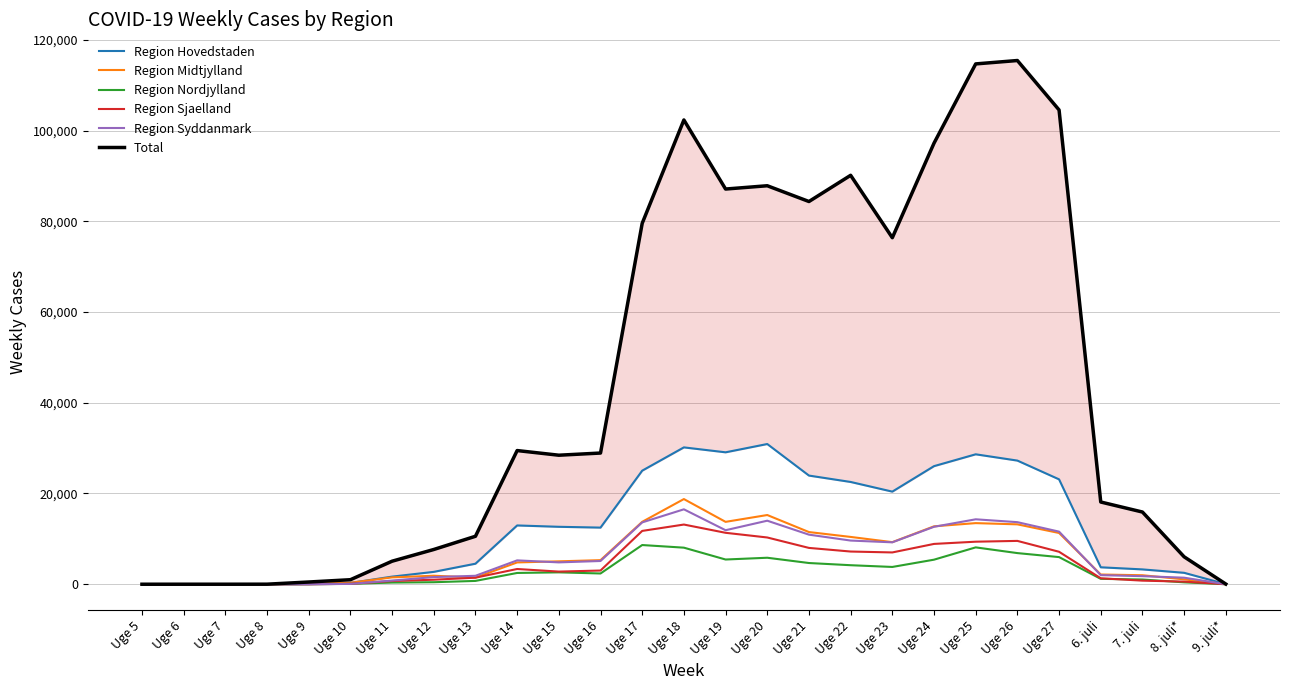

Reading left to right, transcribe all the data shown in this chart.

Region Hovedstaden: Uge 5=1	Uge 6=2	Uge 7=3	Uge 8=1	Uge 9=39	Uge 10=285	Uge 11=1678	Uge 12=2727	Uge 13=4526	Uge 14=12958	Uge 15=12660	Uge 16=12482	Uge 17=25031	Uge 18=30163	Uge 19=29076	Uge 20=30904	Uge 21=23950	Uge 22=22542	Uge 23=20412	Uge 24=26027	Uge 25=28638	Uge 26=27253	Uge 27=23118	6. juli=3735	7. juli=3270	8. juli*=2519	9. juli*=24
Region Midtjylland: Uge 5=0	Uge 6=2	Uge 7=0	Uge 8=0	Uge 9=118	Uge 10=321	Uge 11=1510	Uge 12=1877	Uge 13=1462	Uge 14=4807	Uge 15=5048	Uge 16=5307	Uge 17=13755	Uge 18=18772	Uge 19=13749	Uge 20=15254	Uge 21=11500	Uge 22=10428	Uge 23=9276	Uge 24=12763	Uge 25=13470	Uge 26=13200	Uge 27=11295	6. juli=2144	7. juli=1983	8. juli*=1078	9. juli*=14
Region Nordjylland: Uge 5=0	Uge 6=0	Uge 7=0	Uge 8=0	Uge 9=0	Uge 10=85	Uge 11=369	Uge 12=445	Uge 13=732	Uge 14=2486	Uge 15=2620	Uge 16=2370	Uge 17=8639	Uge 18=8061	Uge 19=5449	Uge 20=5839	Uge 21=4676	Uge 22=4193	Uge 23=3810	Uge 24=5412	Uge 25=8123	Uge 26=6864	Uge 27=5981	6. juli=1187	7. juli=1042	8. juli*=419	9. juli*=0
Region Sjaelland: Uge 5=0	Uge 6=0	Uge 7=0	Uge 8=0	Uge 9=0	Uge 10=95	Uge 11=706	Uge 12=997	Uge 13=1447	Uge 14=3358	Uge 15=2787	Uge 16=3022	Uge 17=11753	Uge 18=13156	Uge 19=11337	Uge 20=10304	Uge 21=8006	Uge 22=7207	Uge 23=7008	Uge 24=8886	Uge 25=9377	Uge 26=9552	Uge 27=7156	6. juli=1314	7. juli=790	8. juli*=578	9. juli*=4
Region Syddanmark: Uge 5=0	Uge 6=0	Uge 7=0	Uge 8=0	Uge 9=0	Uge 10=72	Uge 11=812	Uge 12=1578	Uge 13=1862	Uge 14=5260	Uge 15=4817	Uge 16=5124	Uge 17=13630	Uge 18=16512	Uge 19=11905	Uge 20=14004	Uge 21=10928	Uge 22=9626	Uge 23=9237	Uge 24=12660	Uge 25=14312	Uge 26=13682	Uge 27=11594	6. juli=2005	7. juli=1778	8. juli*=1443	9. juli*=3
Total: Uge 5=2	Uge 6=5	Uge 7=4	Uge 8=12	Uge 9=491	Uge 10=998	Uge 11=5077	Uge 12=7659	Uge 13=10572	Uge 14=29463	Uge 15=28438	Uge 16=28917	Uge 17=79552	Uge 18=102326	Uge 19=87104	Uge 20=87830	Uge 21=84355	Uge 22=90131	Uge 23=76374	Uge 24=97211	Uge 25=114683	Uge 26=115430	Uge 27=104537	6. juli=18124	7. juli=15915	8. juli*=6047	9. juli*=45